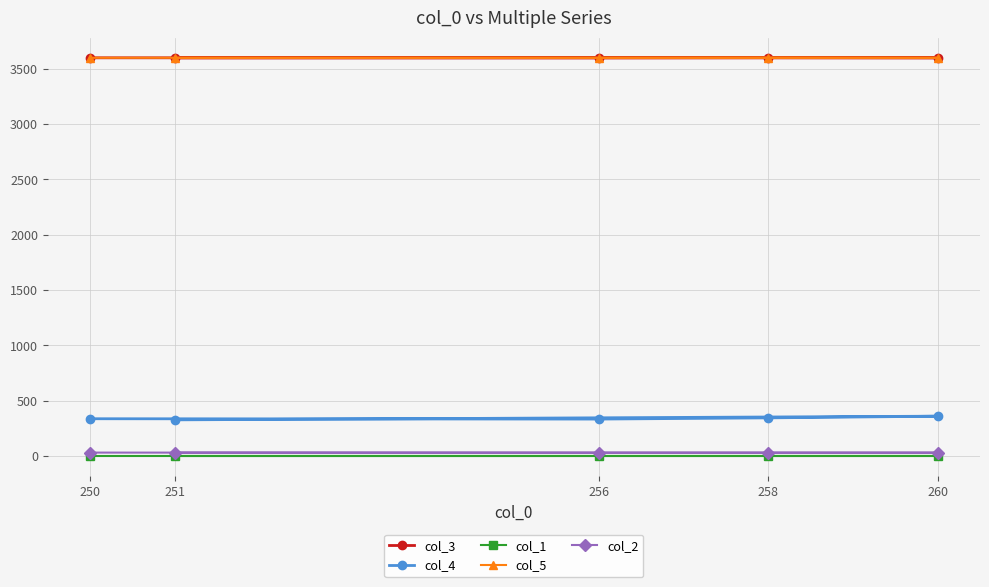

How many lines are shown in the chart?

5